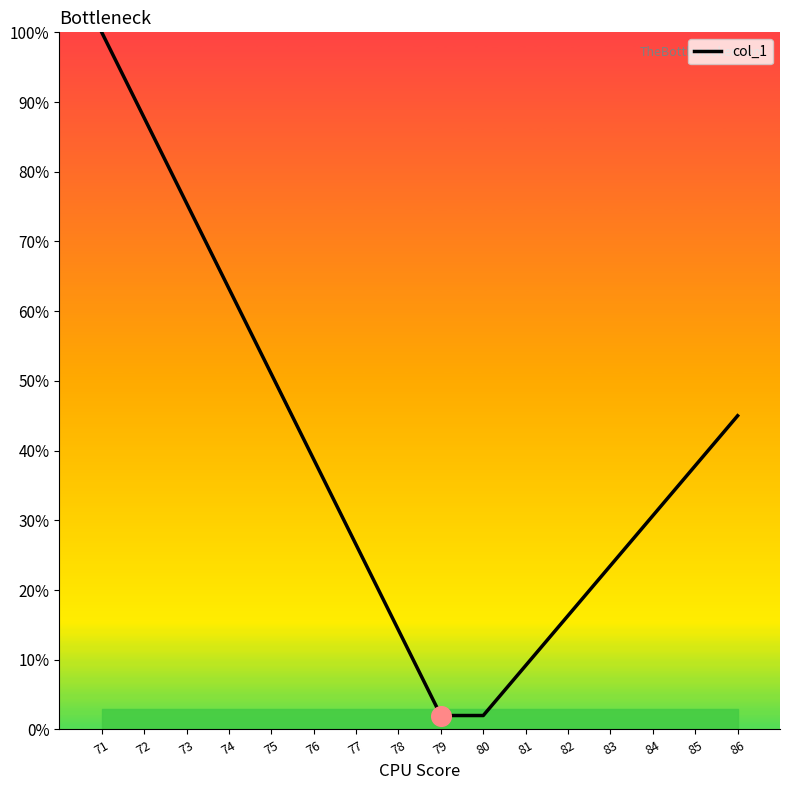

Between 74 and 76, which is larger?

74